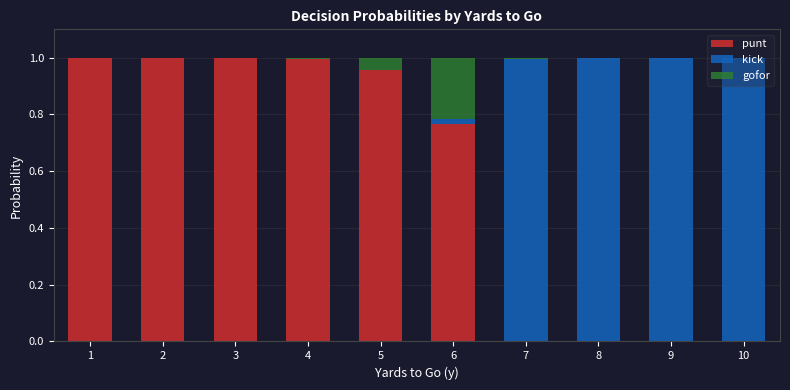

Is it true that punt equals 1.3 at 2?

False